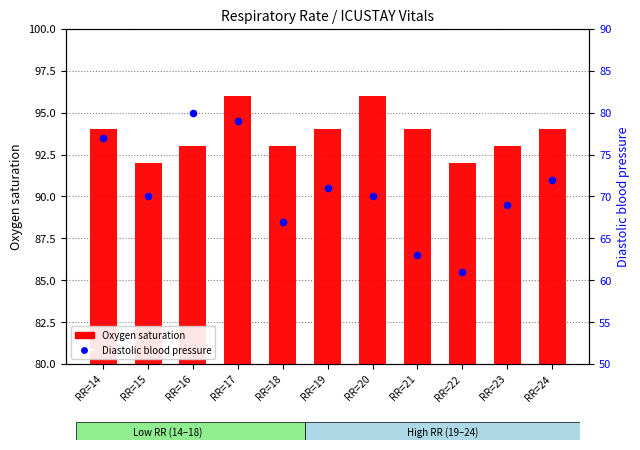

What are all the series names shown in the legend?

Oxygen saturation, Diastolic blood pressure